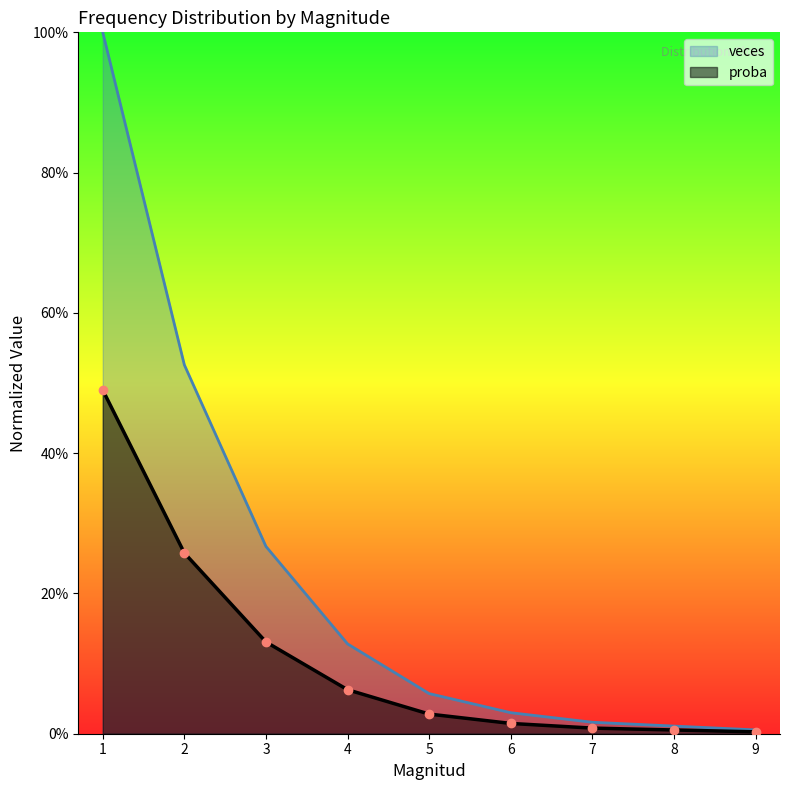

At which label does proba reach its peak?

1